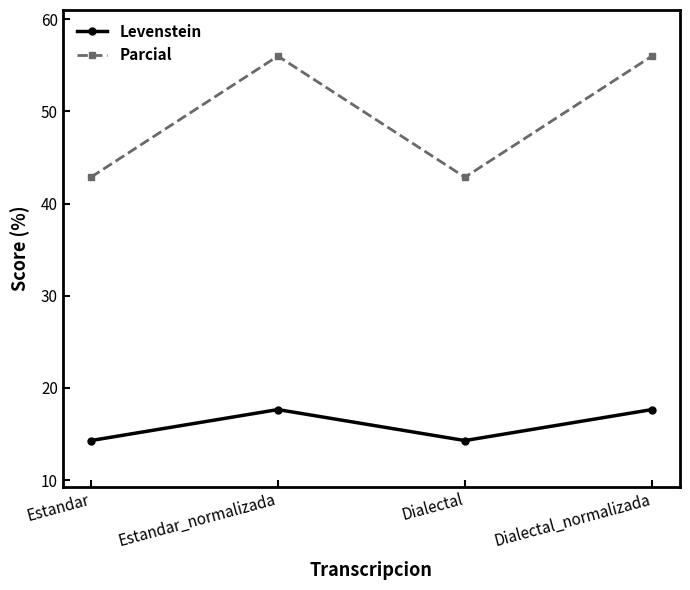

Where is the first local maximum for Levenstein?

Estandar_normalizada